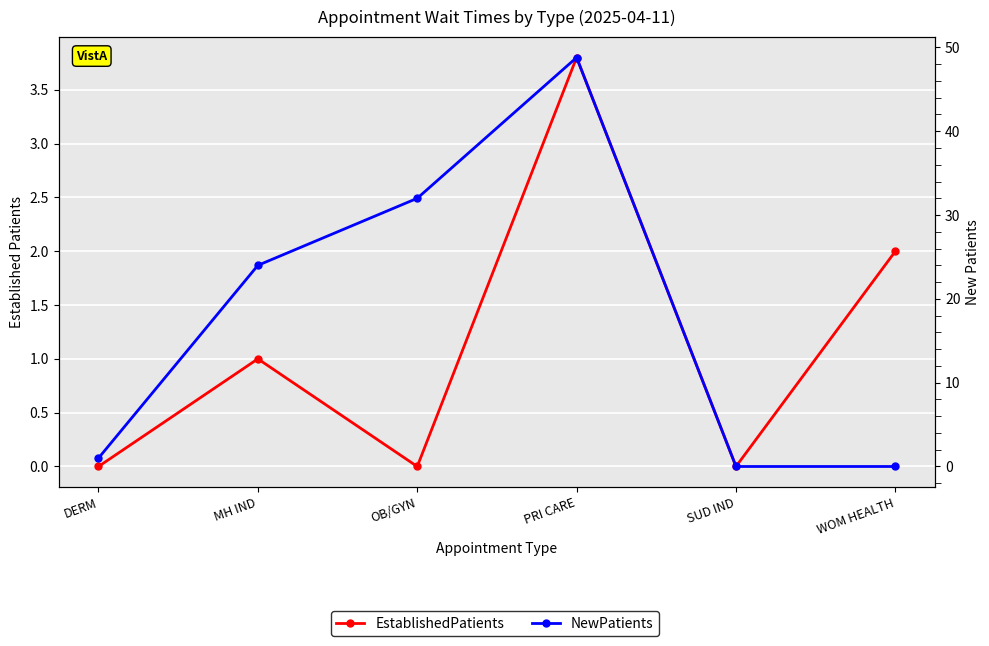

What is the difference between the highest and lowest values at MH IND?

23.0